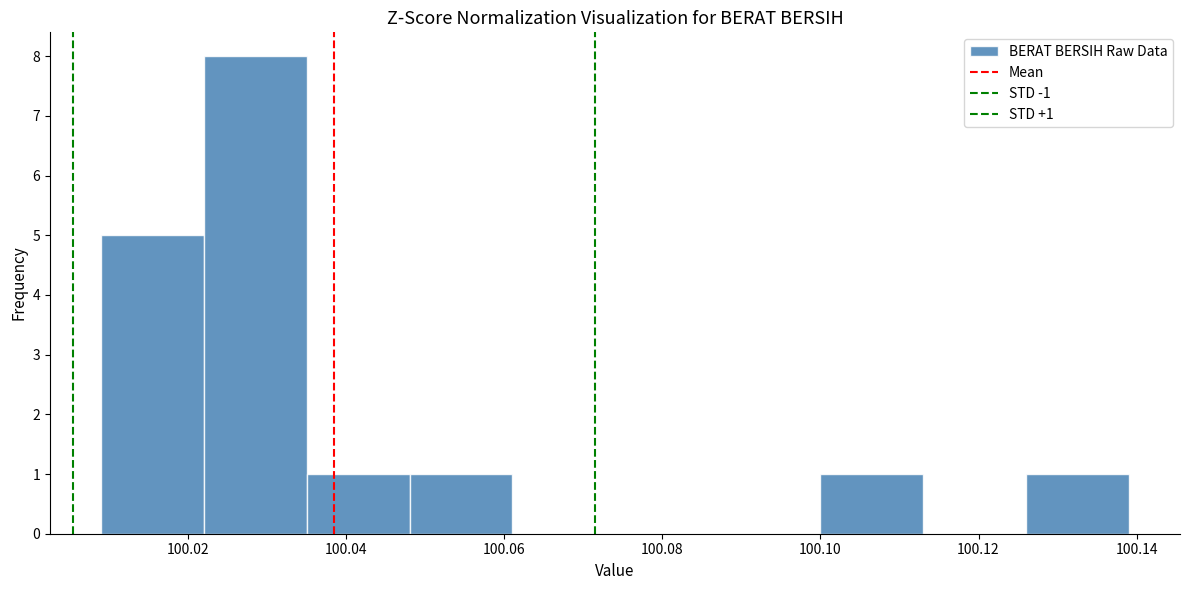

Over which range of the x-axis is the bar tallest?

100.022 to 100.035